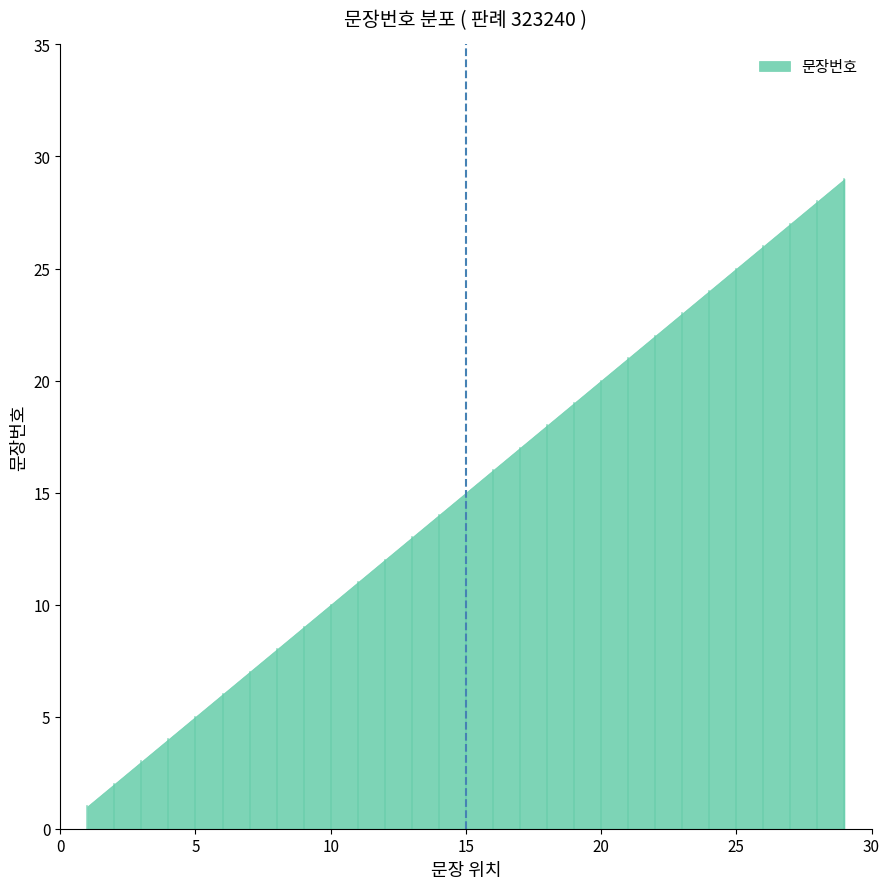

How many distinct data groups are displayed?

1